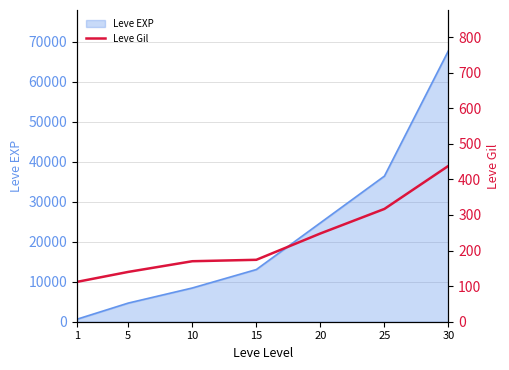

What is the approximate value at 15?

174